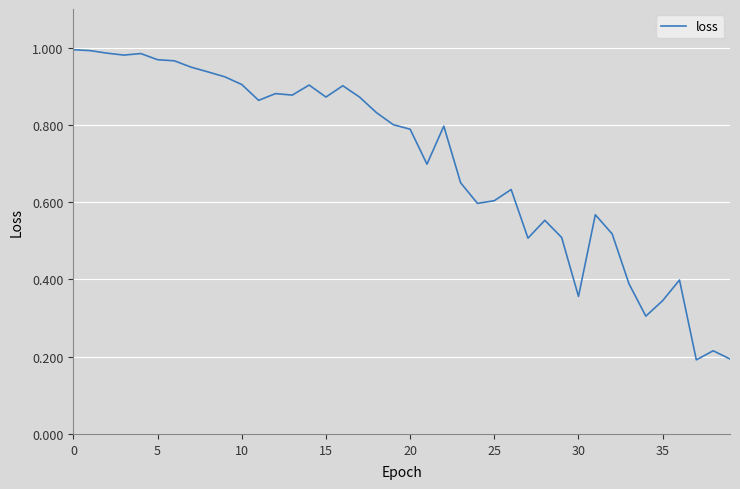

Does the chart display data point markers on the line(s)?

No